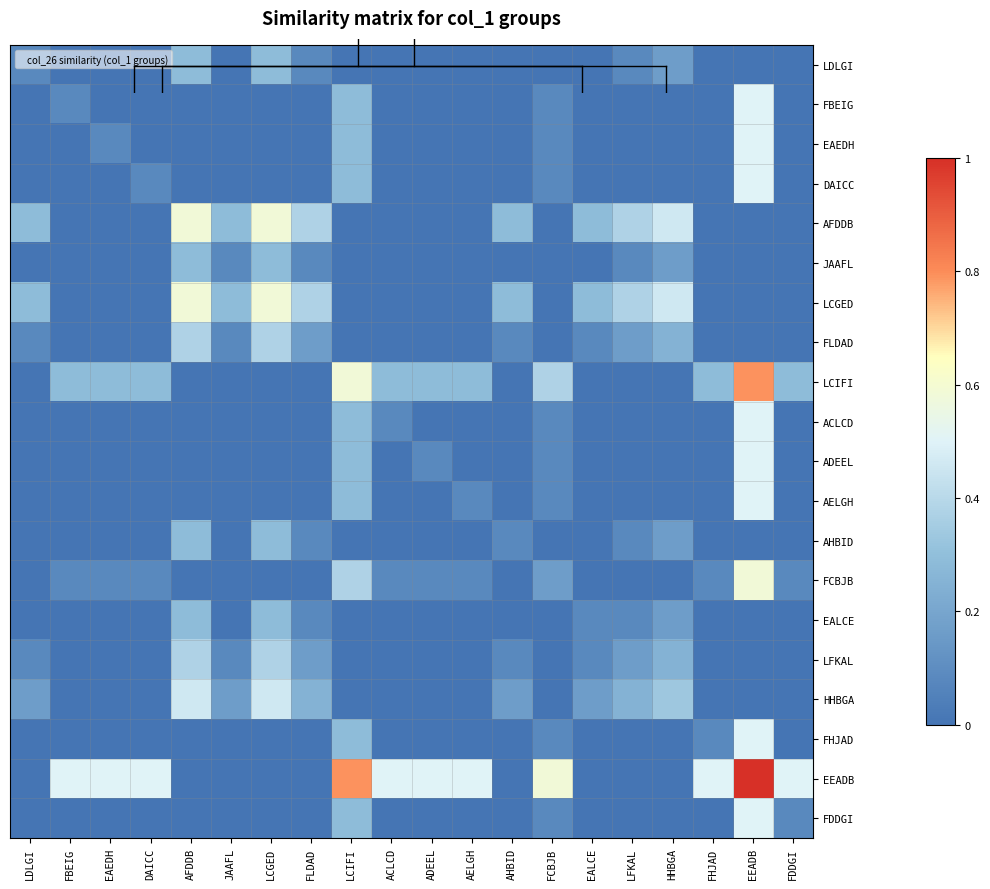

Which series has the widest spread of values?

EEADB